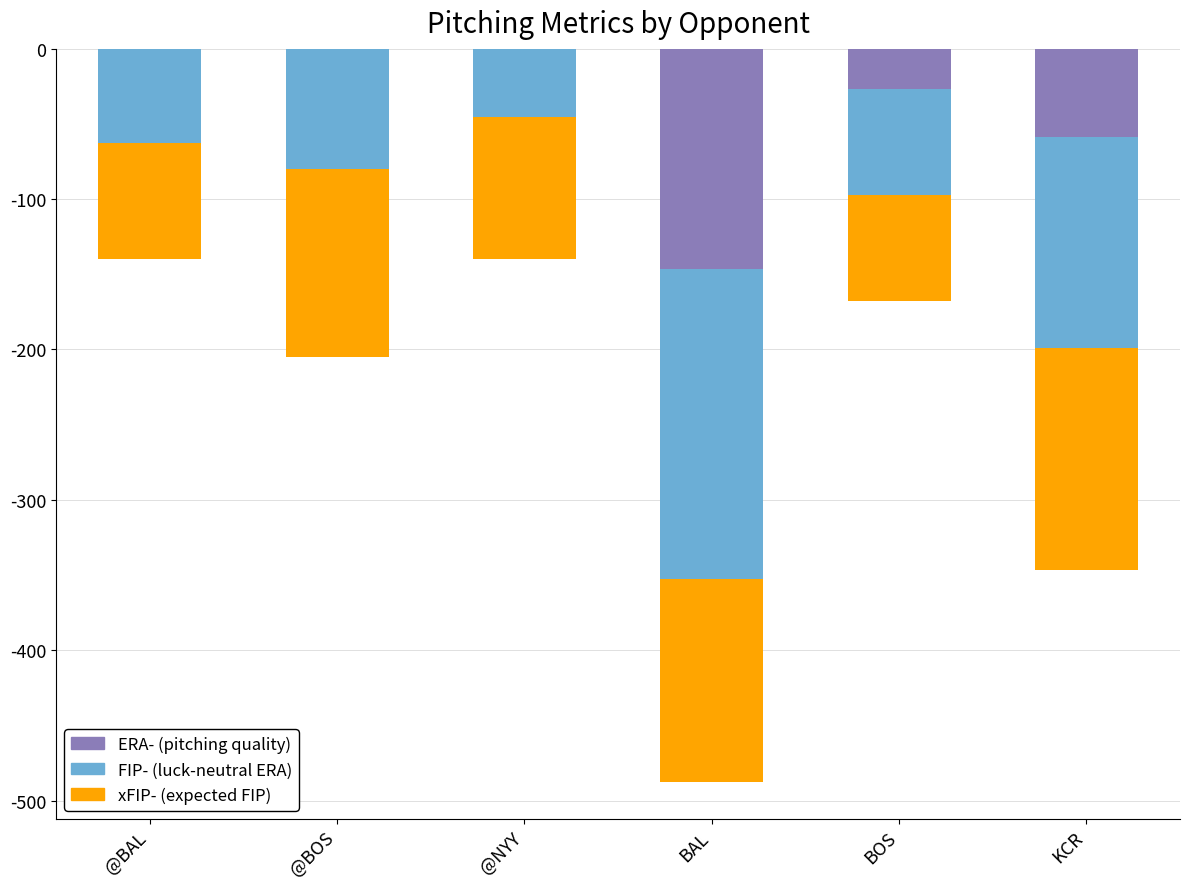

What position from the right is BOS?

2